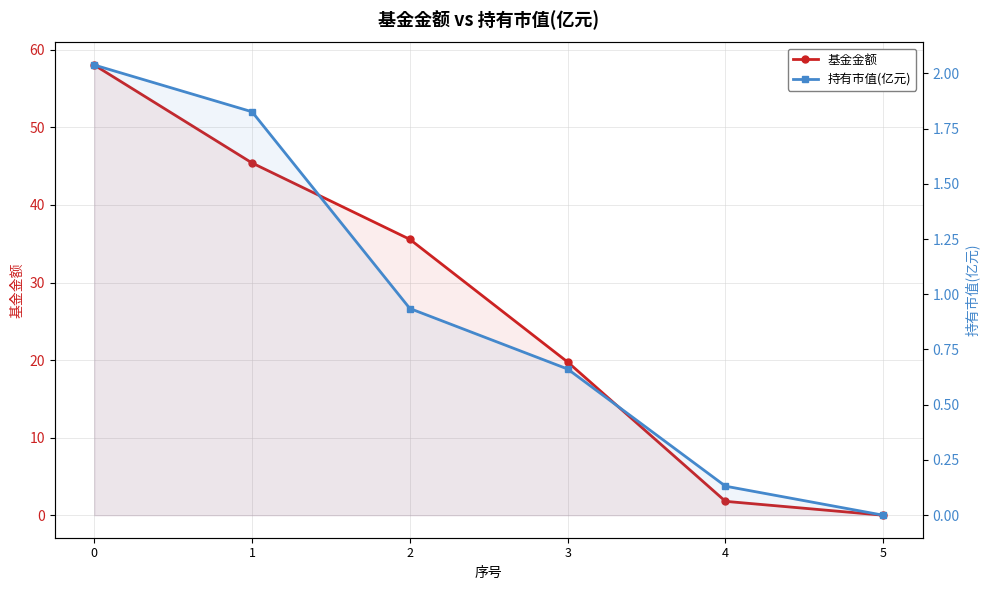

Reading left to right, list all the values displayed in this chart.

基金金额: 0=58.0	1=45.4	2=35.6	3=19.8	4=1.8	5=0.0
持有市值(亿元): 0=2.0	1=1.8	2=0.9	3=0.7	4=0.1	5=0.0